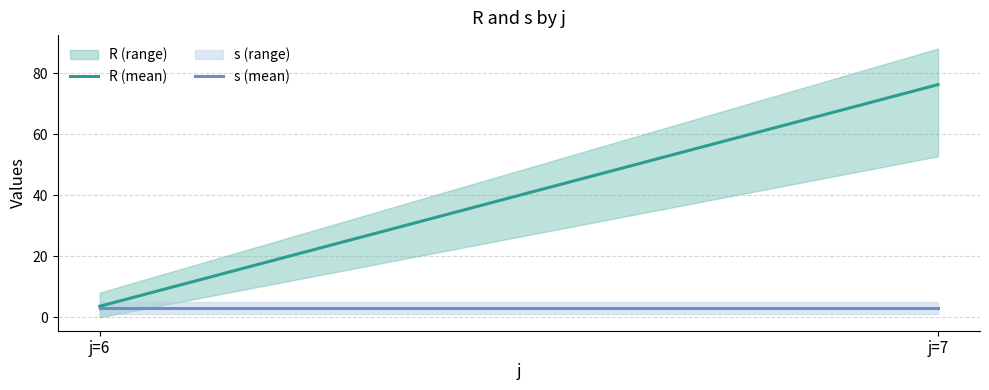

Which has a higher value, j=6 or j=7?

j=7